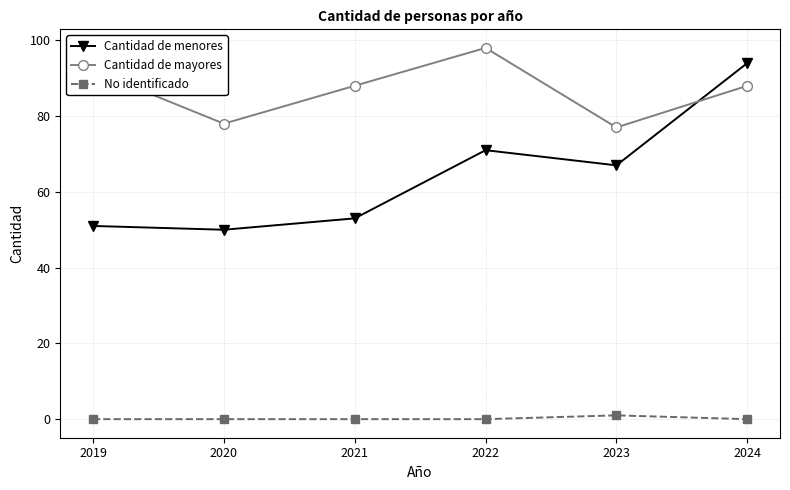

What is the spread (max minus min) of values at 2022?

98